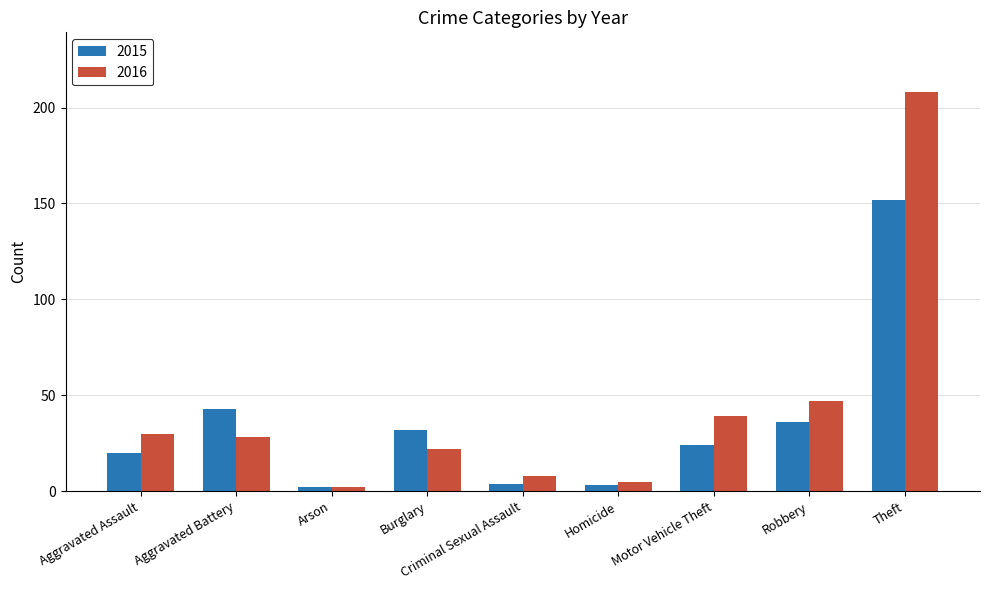

Count the number of categories in the chart.

9